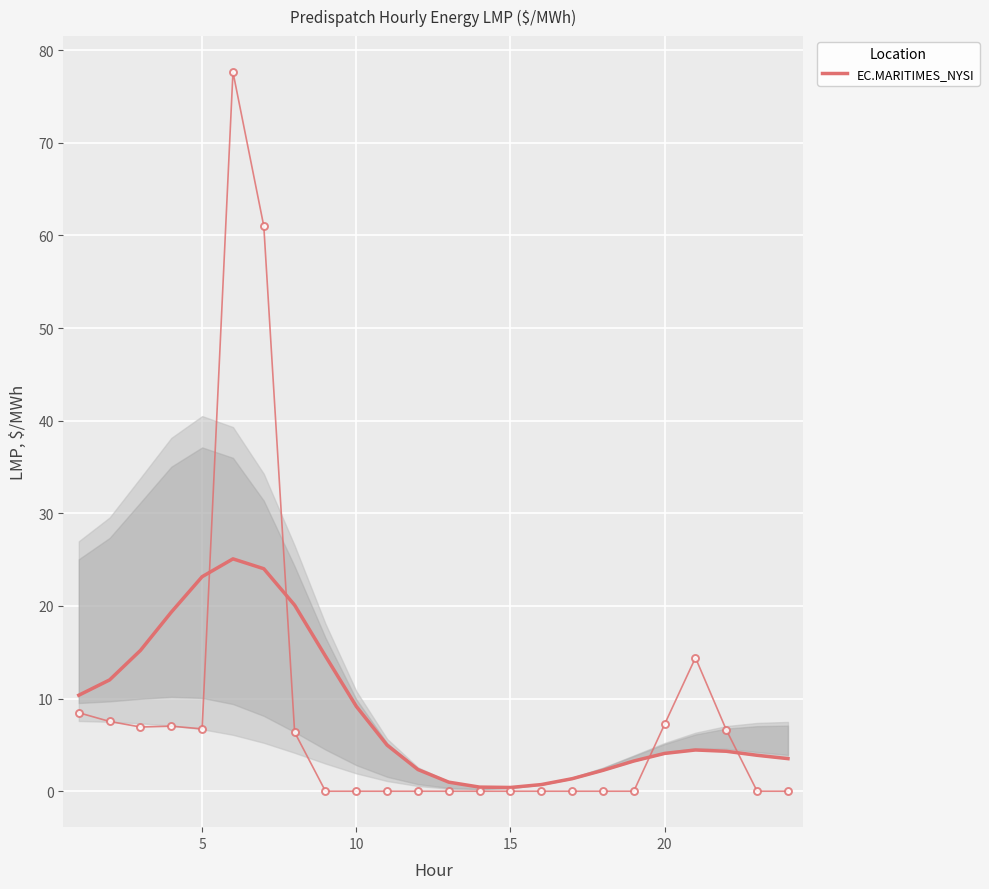

Reading left to right, list all the values displayed in this chart.

10.4	12.0	15.2	19.3	23.2	25.1	24.0	20.1	14.6	9.2	5.0	2.3	1.0	0.4	0.4	0.7	1.3	2.3	3.3	4.1	4.5	4.3	3.9	3.5